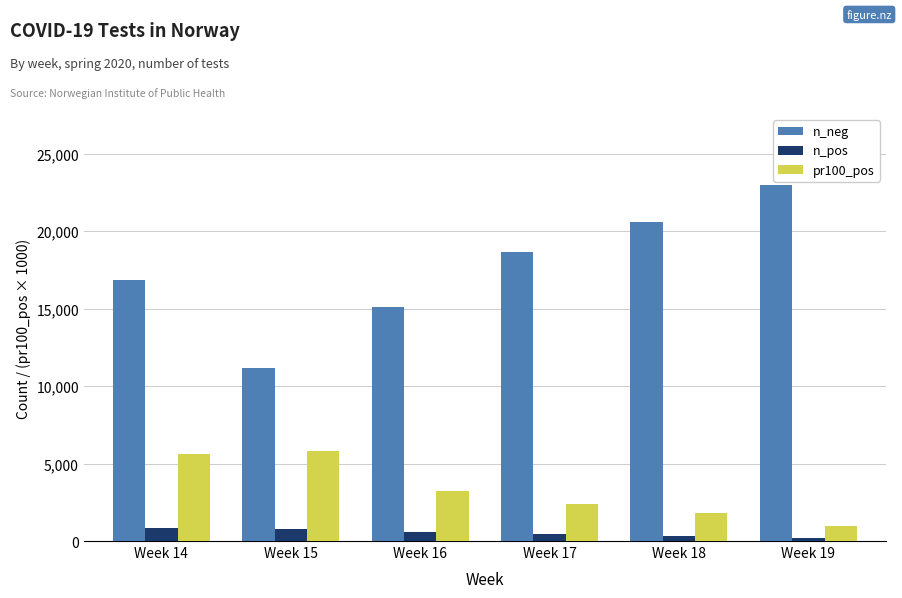

How many values in the n_neg series are below 18641?

3